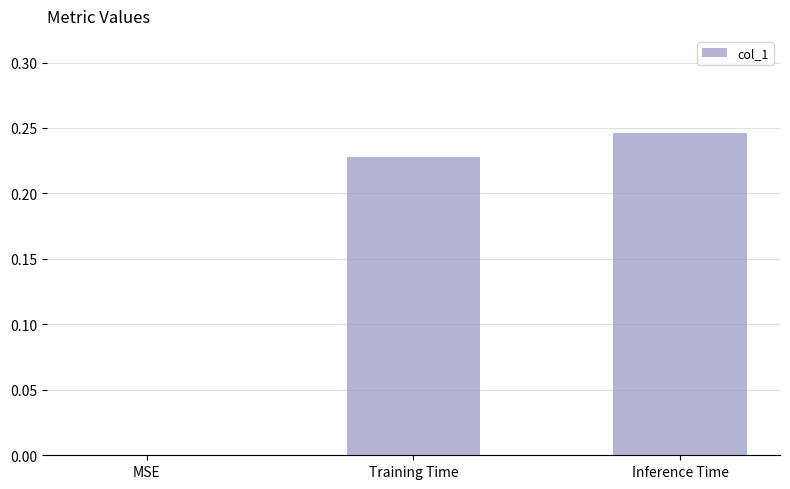

The chart shows a value of 0.2 at MSE. True or false?

False